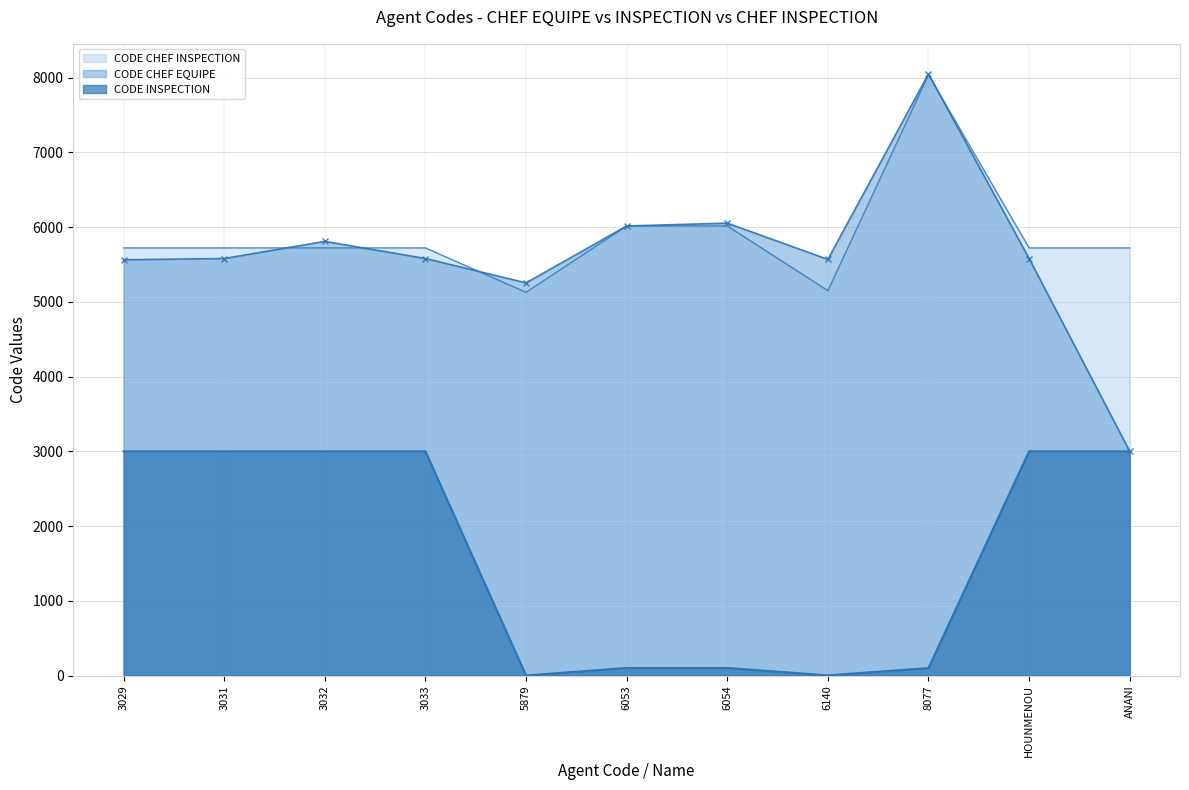

What is the sum of all CODE CHEF INSPECTION values?

64668